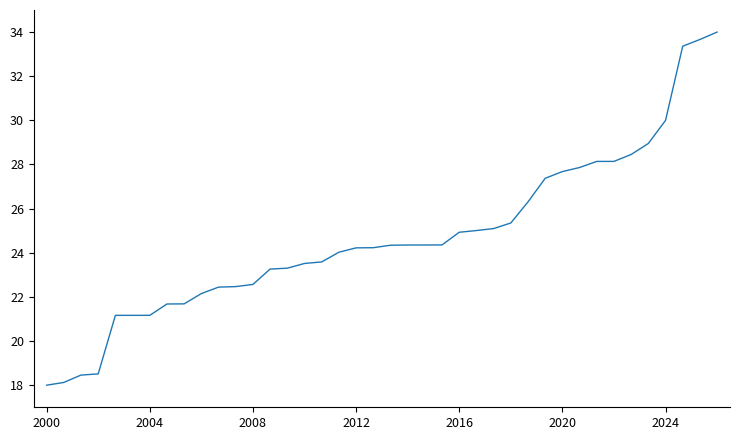

What is the smallest value displayed?

18.0